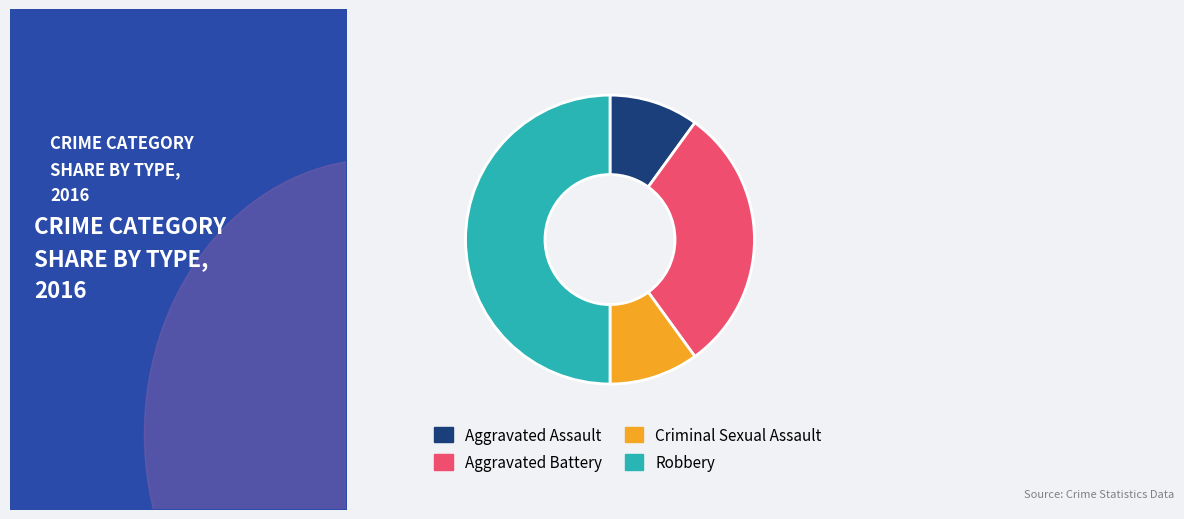

Which category has the smallest portion of the pie?

Aggravated Assault